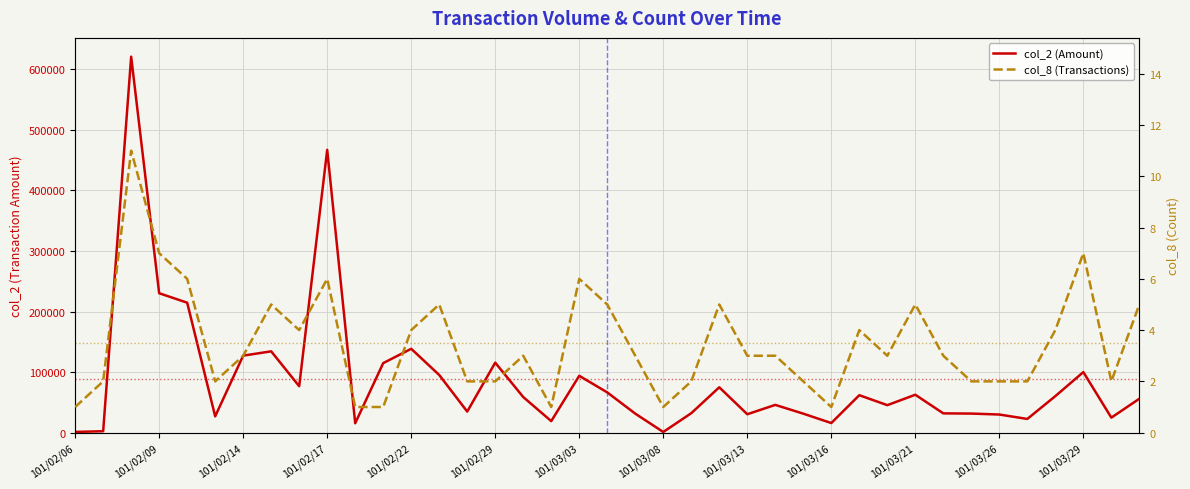

Reading left to right, what are all the values shown in this chart?

col_2 (Amount): 1170	2360	621040	230280	214660	26900	127200	134300	76700	467080	15540	114840	138500	95250	34800	115600	58800	19050	93890	66480	31390	1080	32100	74930	30400	45850	31360	15840	61850	45390	62590	31830	31500	29920	22640	60300	100000	24790	55990
col_8 (Transactions): 1	2	11	7	6	2	3	5	4	6	1	1	4	5	2	2	3	1	6	5	3	1	2	5	3	3	2	1	4	3	5	3	2	2	2	4	7	2	5